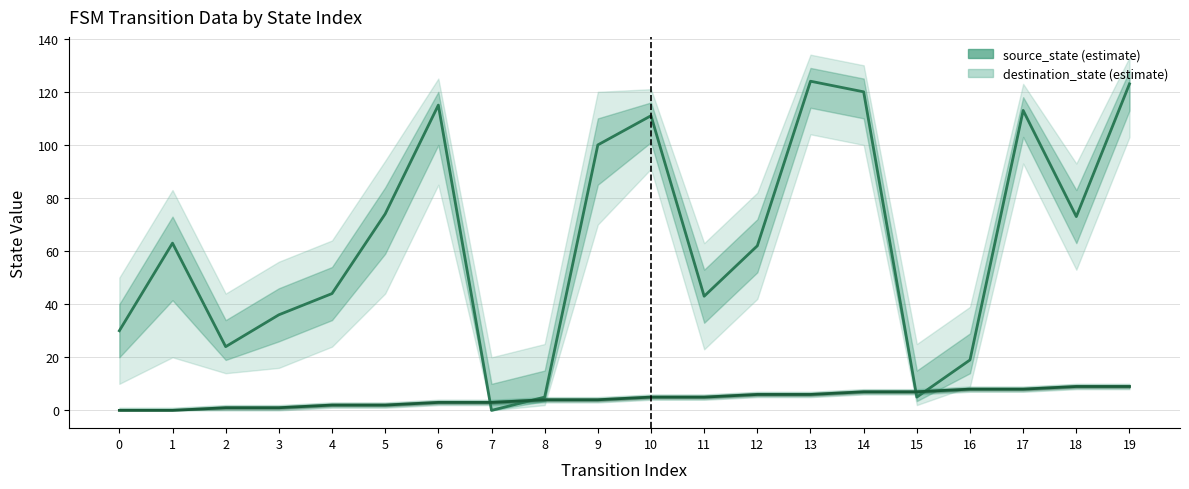

Which label corresponds to the largest value in the chart?

13